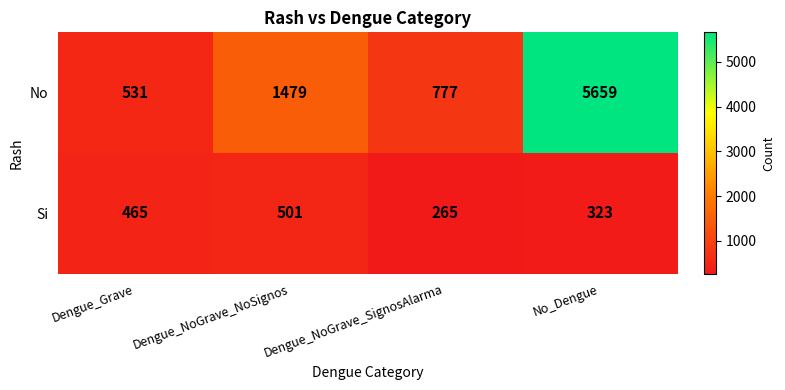

True or false: Si has a value of 323 at No_Dengue.

True